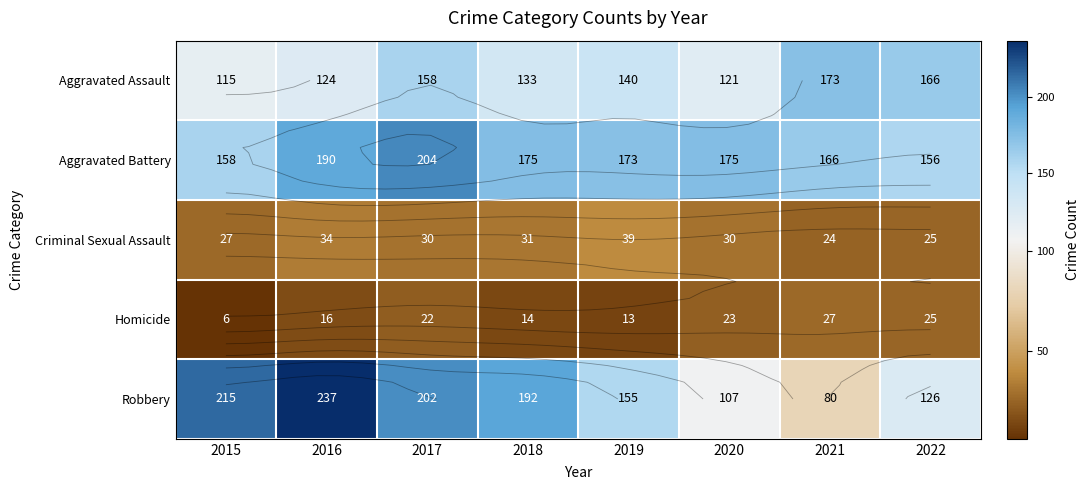

Which series has the largest range (max minus min)?

Robbery